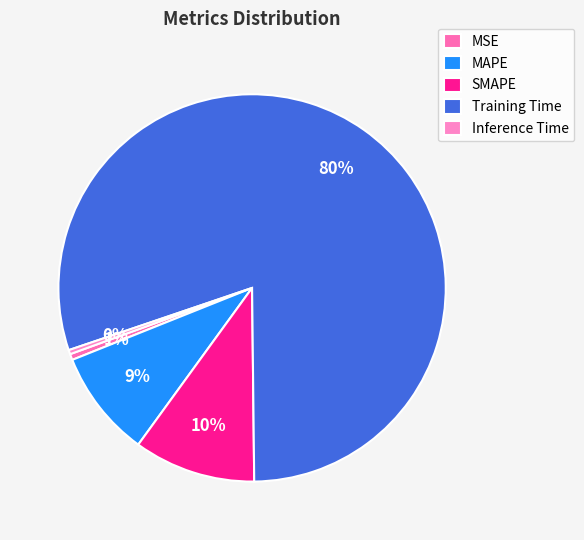

How many slices are in this pie chart?

5